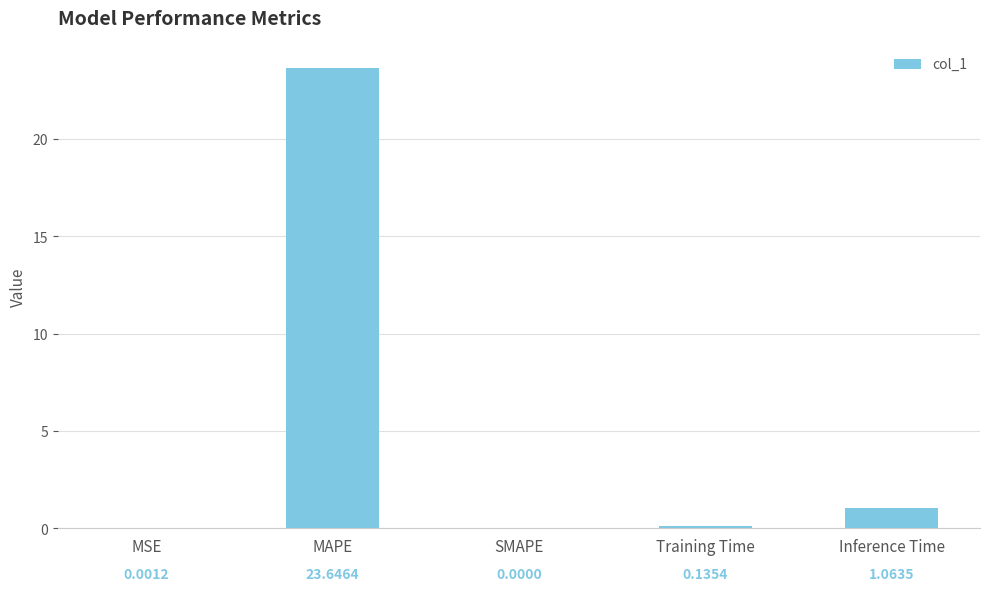

Which label corresponds to the largest value in the chart?

MAPE